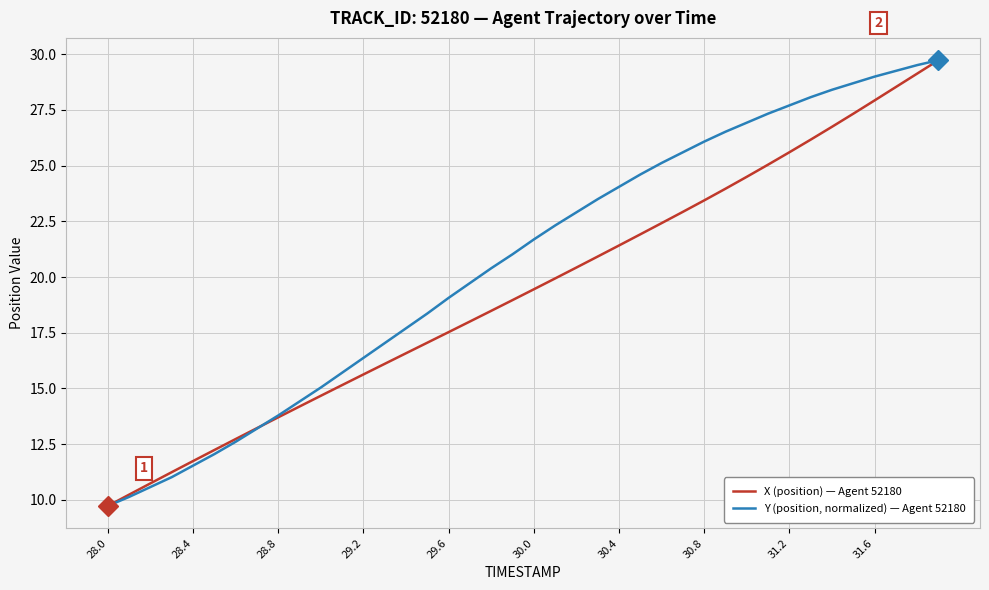

What is the difference between the maximum and second lowest values in the Y (position, normalized) — Agent 52180 series?

19.6